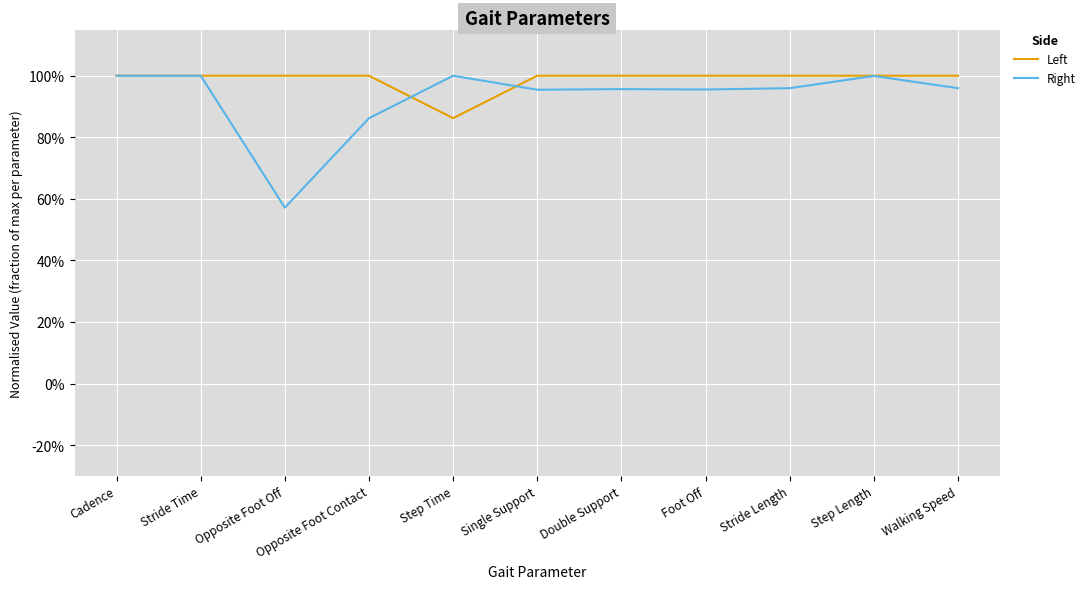

Does the chart display data point markers on the line(s)?

No